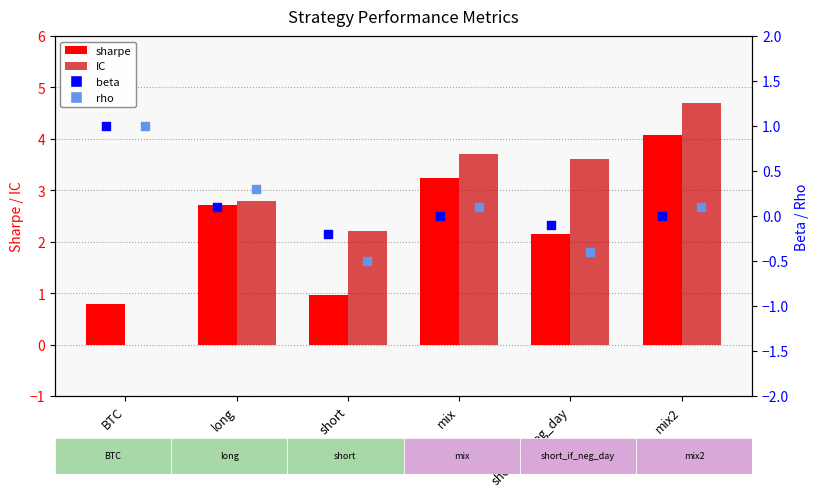

Which series reaches the minimum Y coordinate?

rho